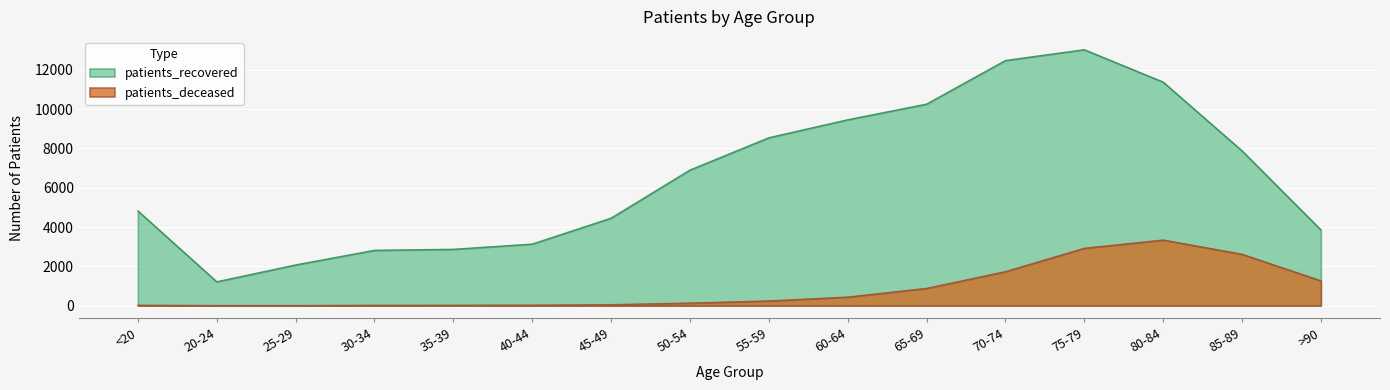

True or false: patients_recovered has a value of 12397 at 60-64.

False